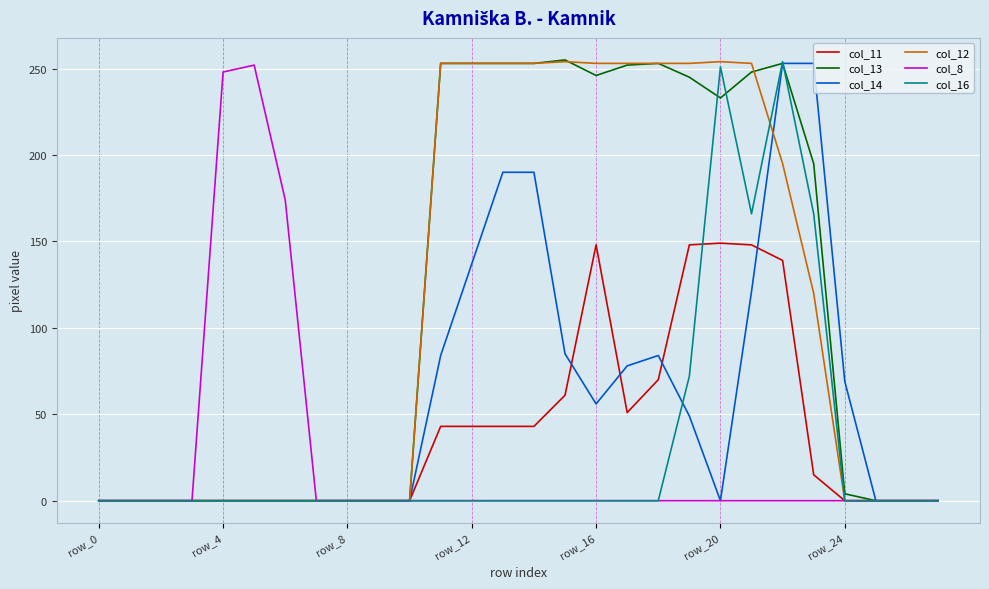

Is this an area chart (filled region under the line)?

No